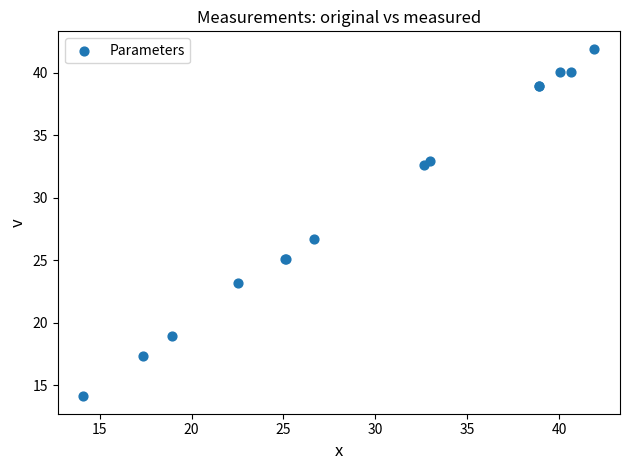

What Y value in the scatter plot is closest to 28?

26.7